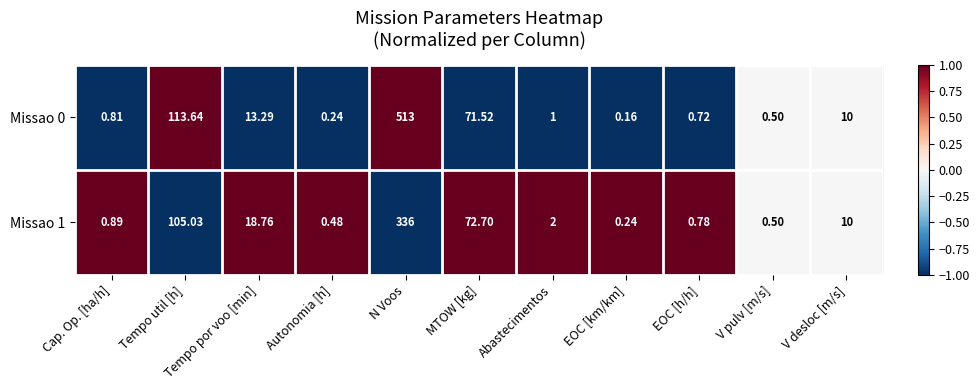

What is the spread (max minus min) of values at Cap. Op. [ha/h]?

0.1